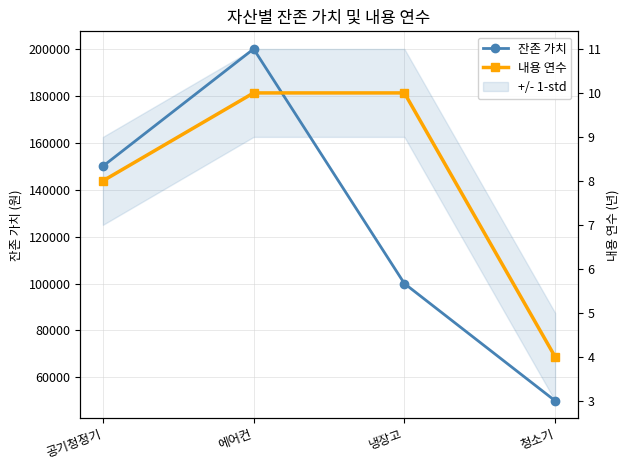

True or false: 내용 연수 and 잔존 가치 cross at least once.

False